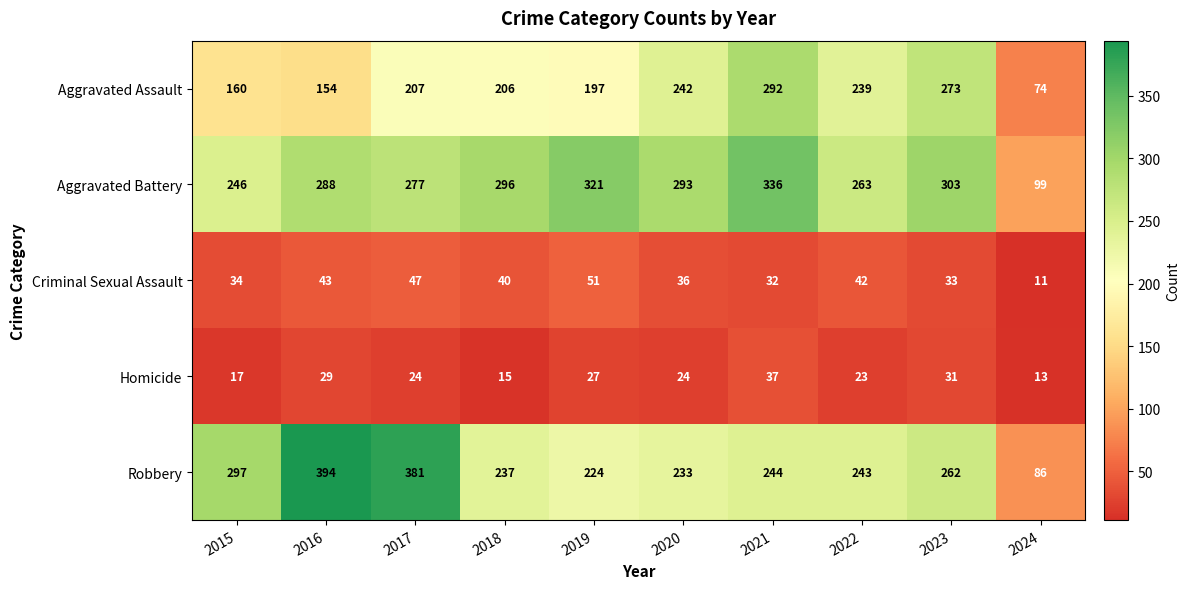

Which series has the largest total across all categories?

Aggravated Battery